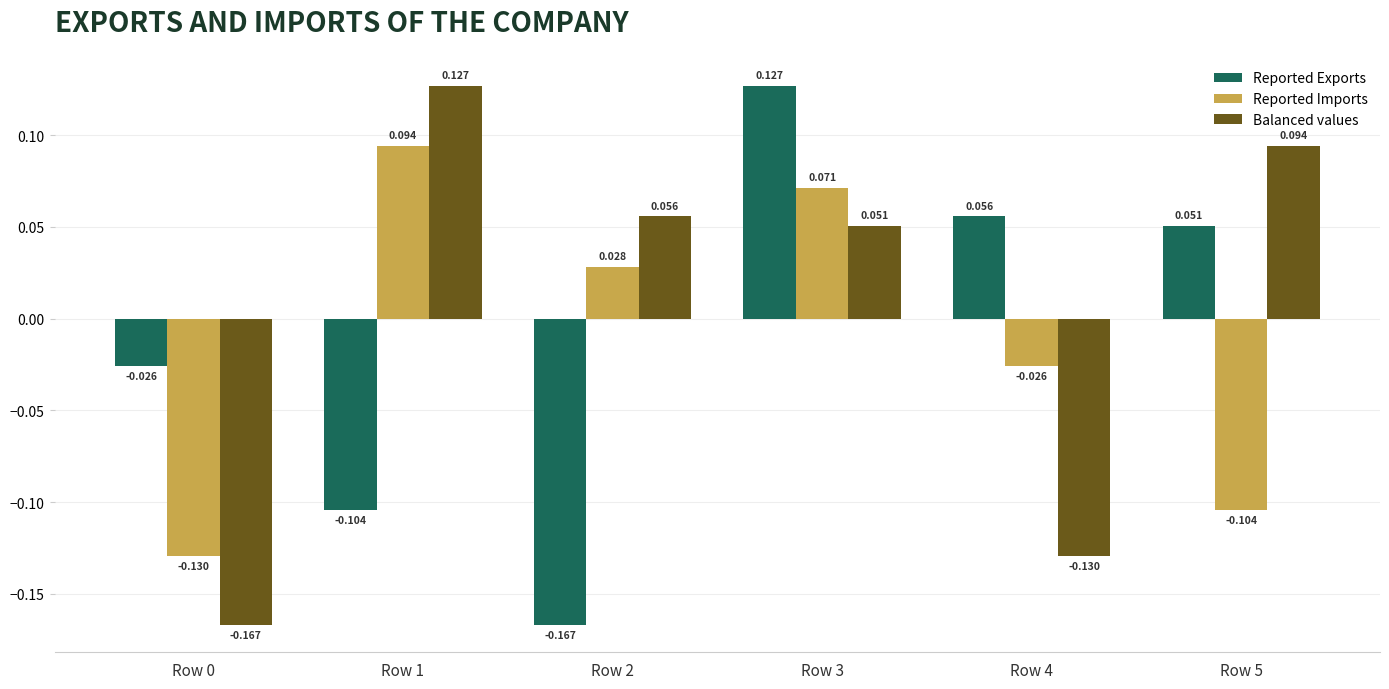

At Row 0, list the series in order from smallest to largest.

Balanced values, Reported Imports, Reported Exports